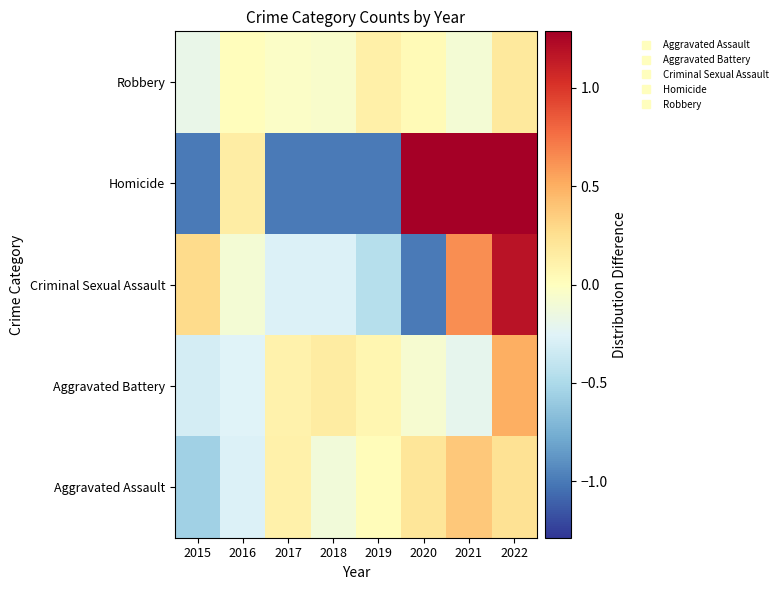

Reading left to right, list all the values displayed in this chart.

Aggravated Assault: 2015=-0.6	2016=-0.3	2017=0.1	2018=-0.1	2019=0.0	2020=0.2	2021=0.4	2022=0.2
Aggravated Battery: 2015=-0.3	2016=-0.3	2017=0.1	2018=0.2	2019=0.1	2020=-0.1	2021=-0.2	2022=0.5
Criminal Sexual Assault: 2015=0.3	2016=-0.1	2017=-0.3	2018=-0.3	2019=-0.5	2020=-1.0	2021=0.6	2022=1.2
Homicide: 2015=-1.0	2016=0.1	2017=-1.0	2018=-1.0	2019=-1.0	2020=1.3	2021=1.3	2022=1.3
Robbery: 2015=-0.2	2016=0.0	2017=-0.0	2018=-0.1	2019=0.1	2020=0.0	2021=-0.1	2022=0.2